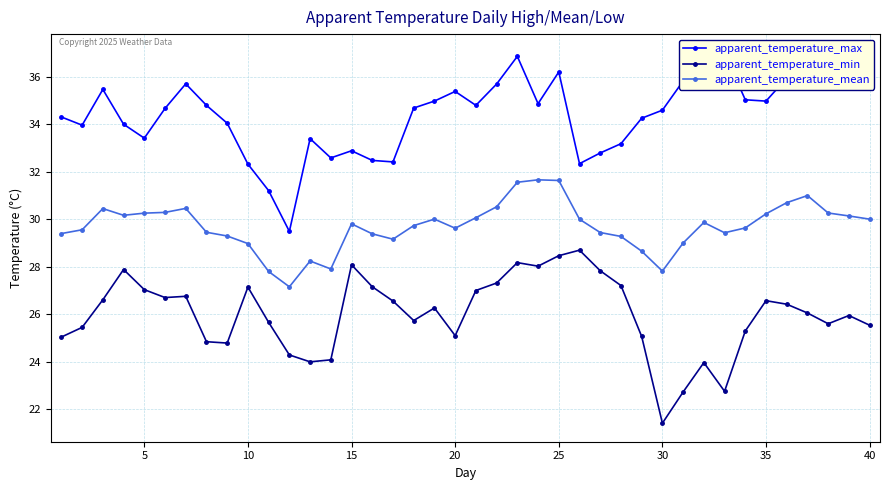

True or false: apparent_temperature_min and apparent_temperature_mean intersect in this chart.

False